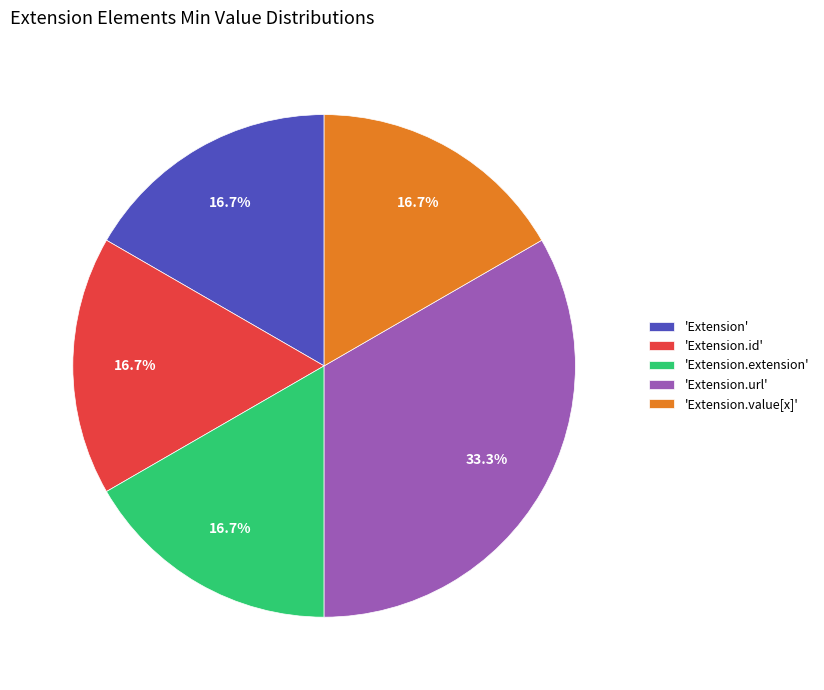

Does 'Extension.id' account for over 50% of the chart?

No